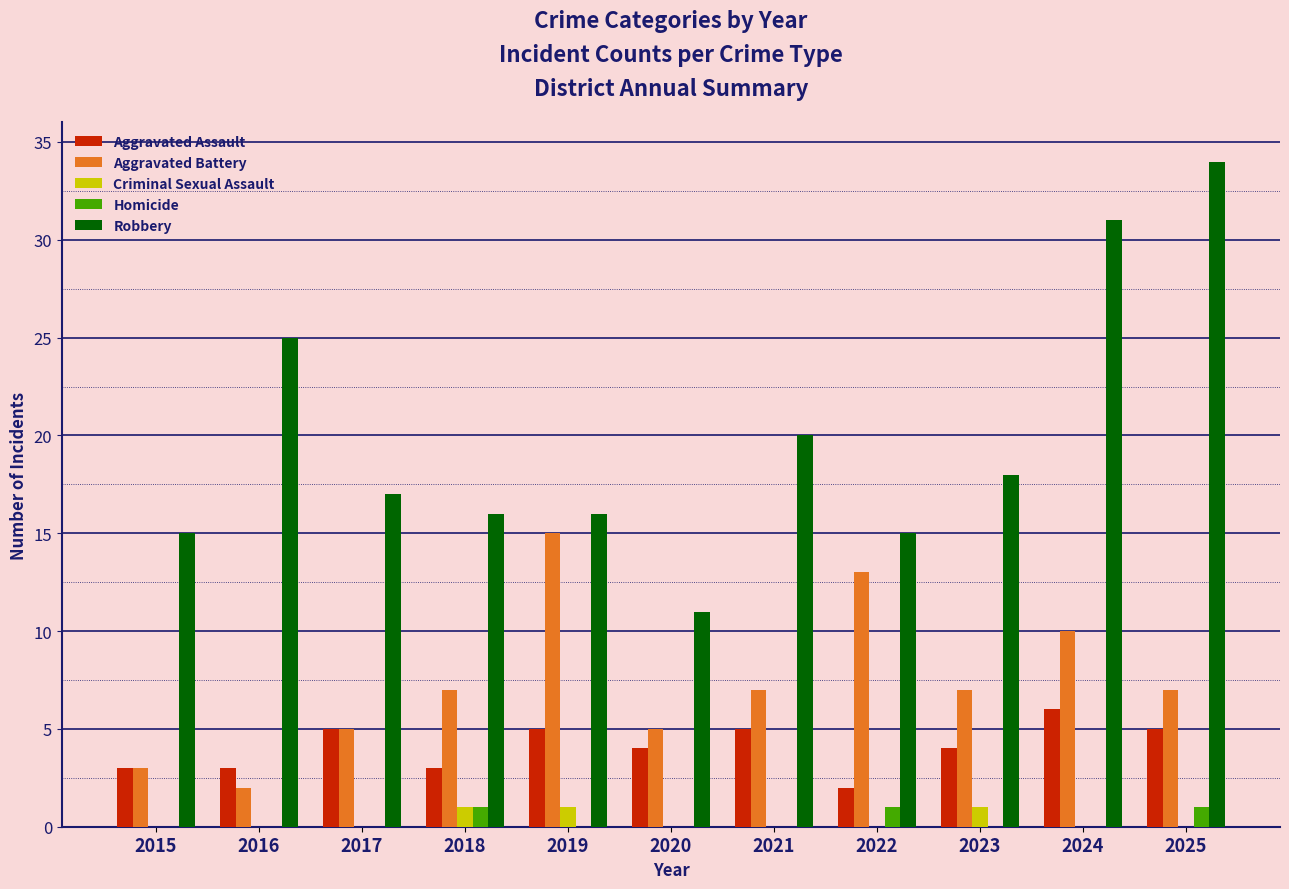

Between 2015 and 2023, which series saw the biggest shift?

Aggravated Battery